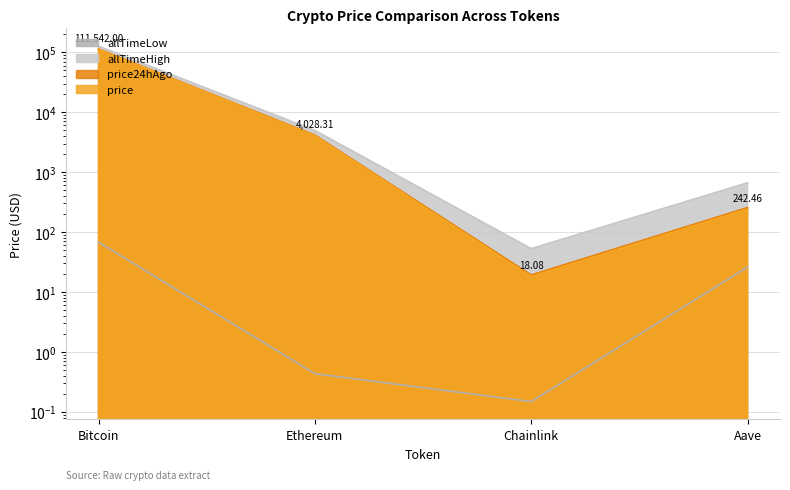

True or false: allTimeLow and price24hAgo cross at least once.

False